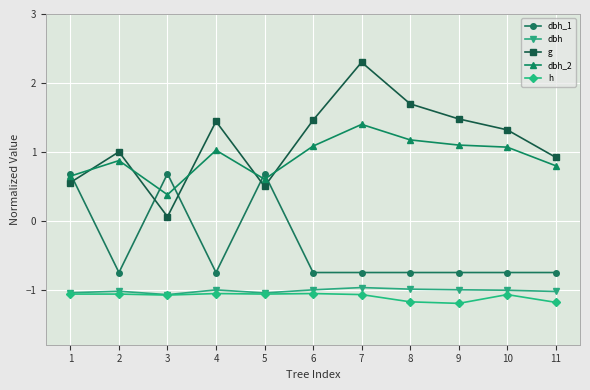

At how many categories does at least one series exceed 0?

11